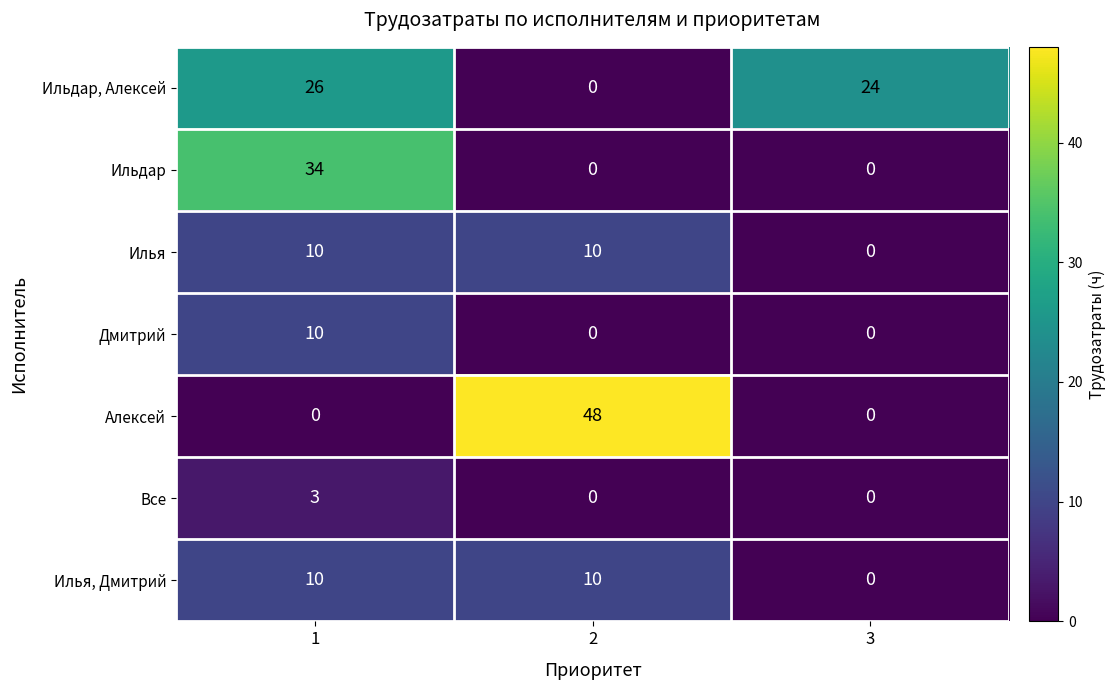

Which series has the largest total across all categories?

Ильдар, Алексей